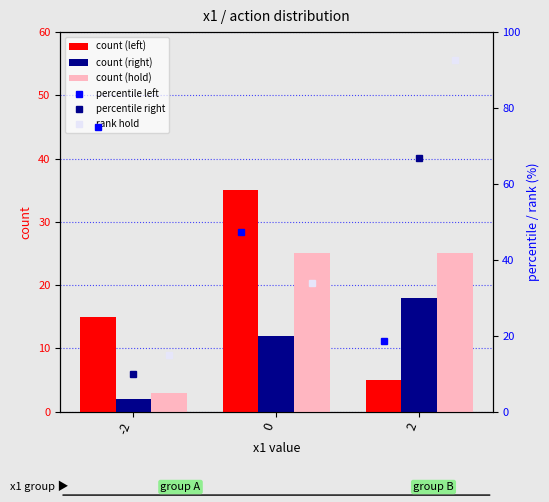

What is the value of the count (hold) bar at the 3rd from the left?

25